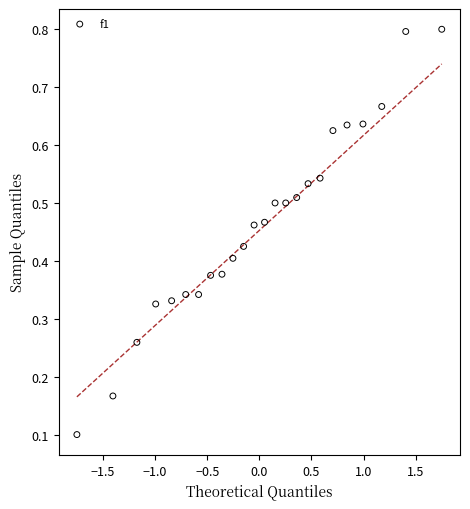

What is the range of X values (max minus min)?

3.5